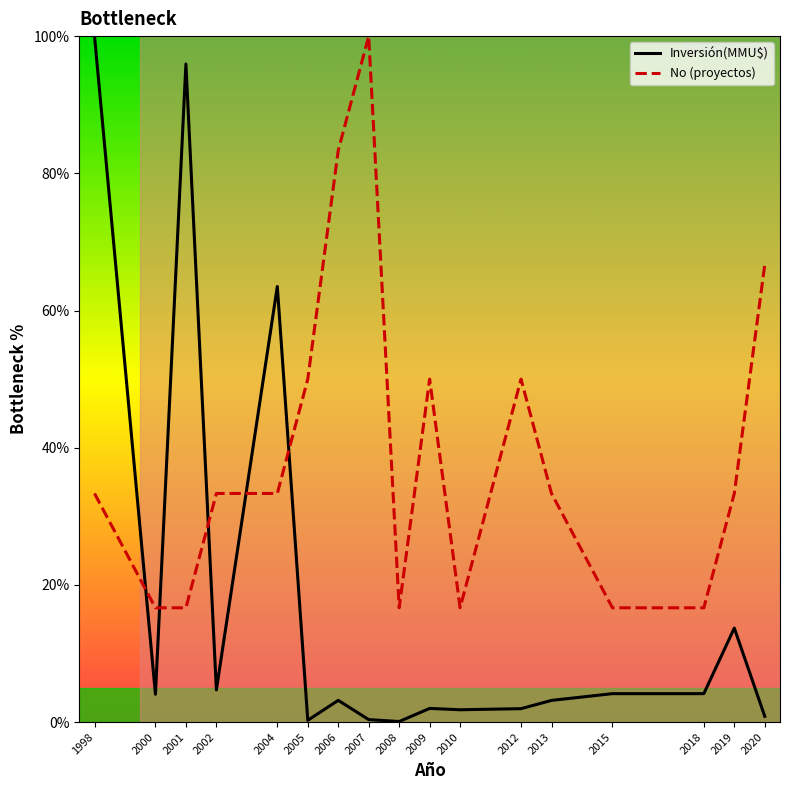

How many intersections are there between No (proyectos) and Inversión(MMU$)?

5